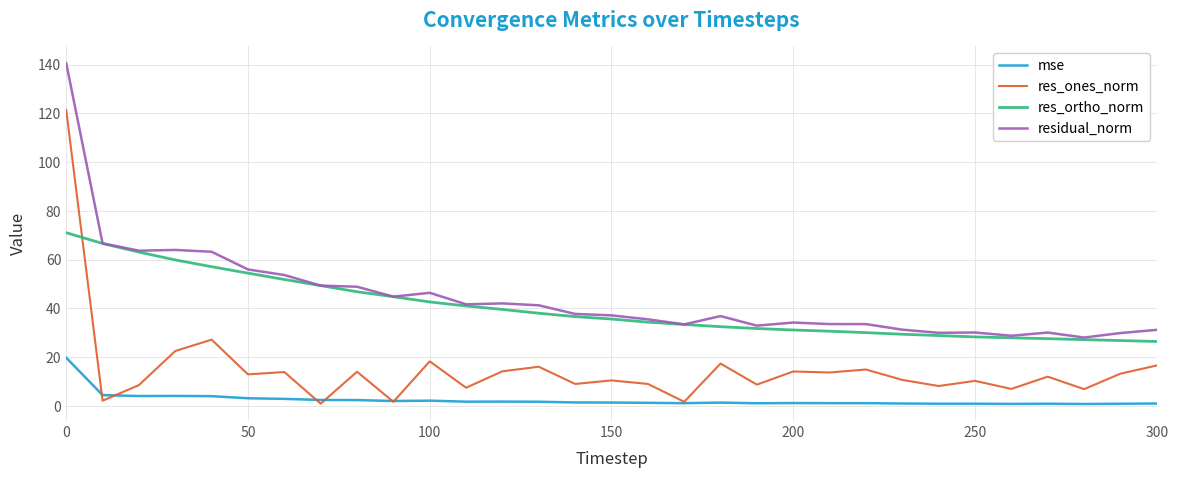

What is the maximum value for res_ones_norm?

121.3